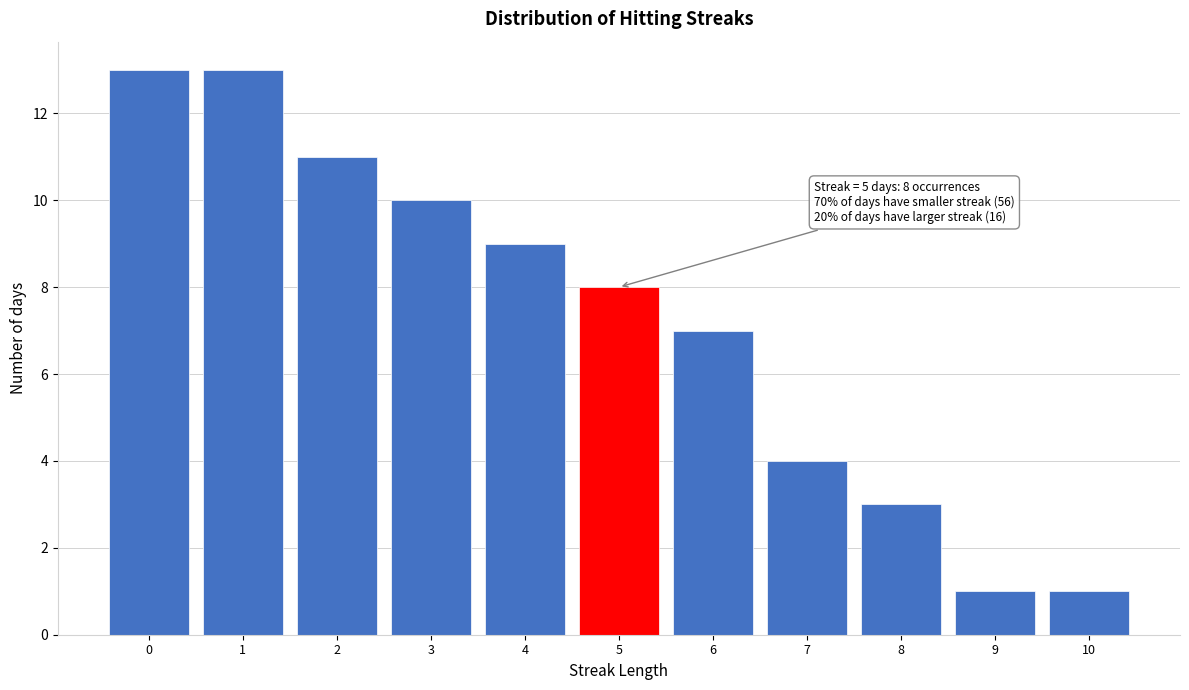

Reading left to right, what are all the values shown in this chart?

0=13	1=13	2=11	3=10	4=9	5=8	6=7	7=4	8=3	9=1	10=1